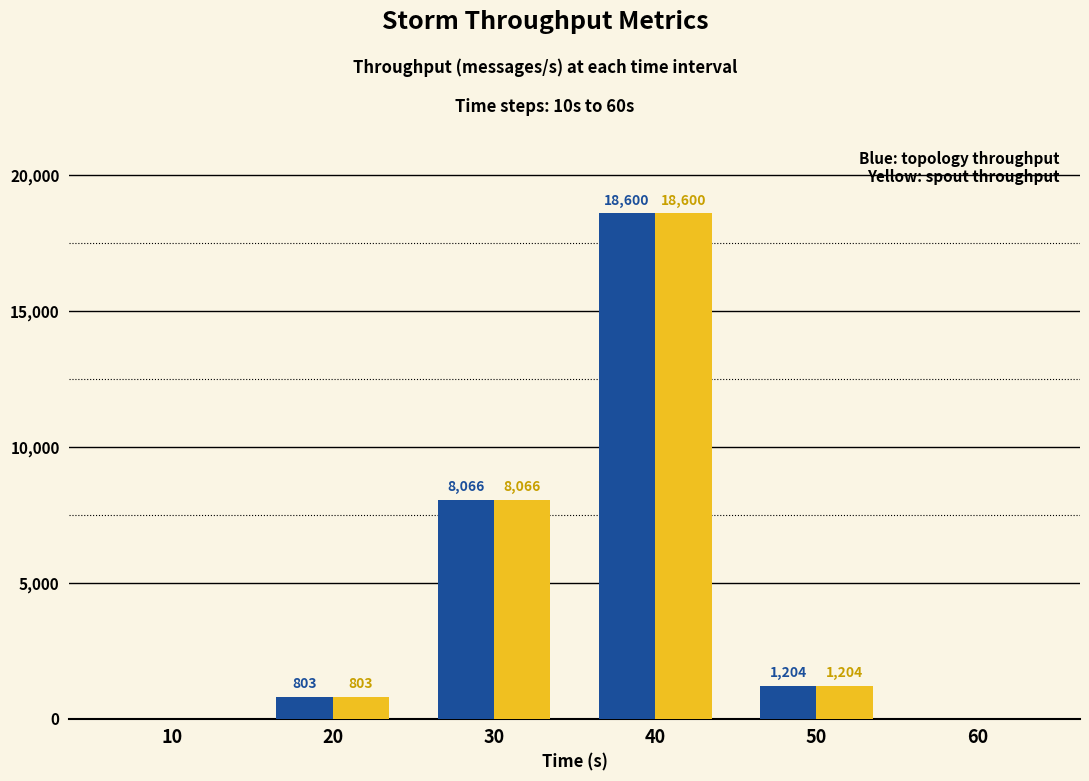

At which category is the sum across all series the highest?

40